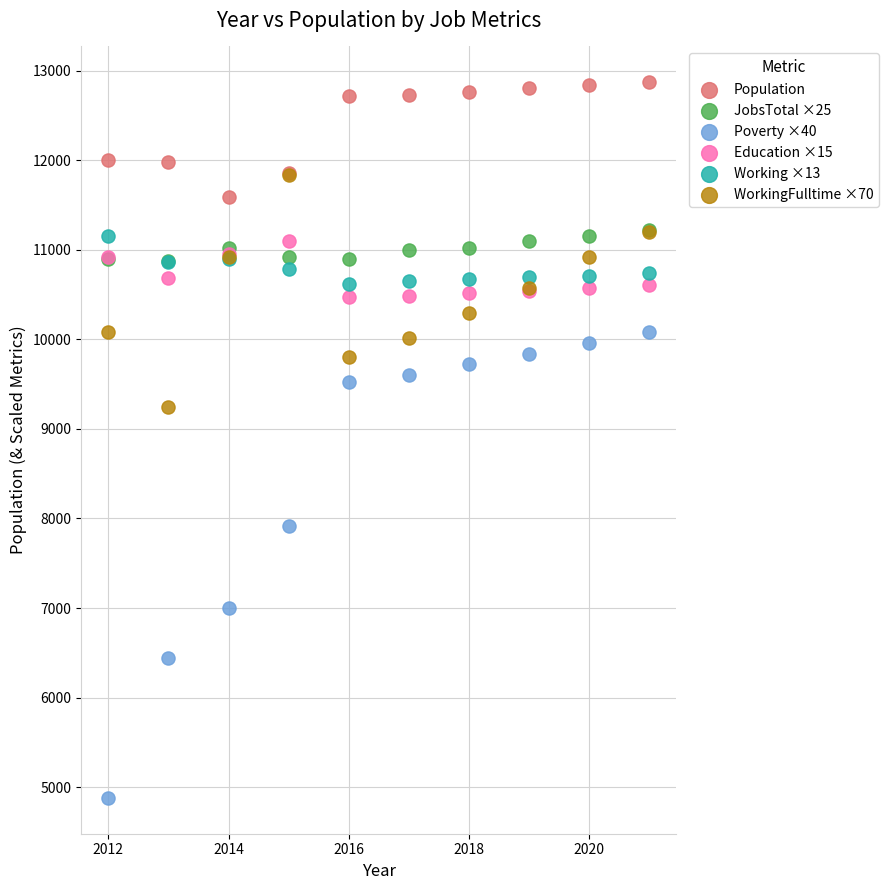

Across all series, what Y value is closest to 8875?

9240